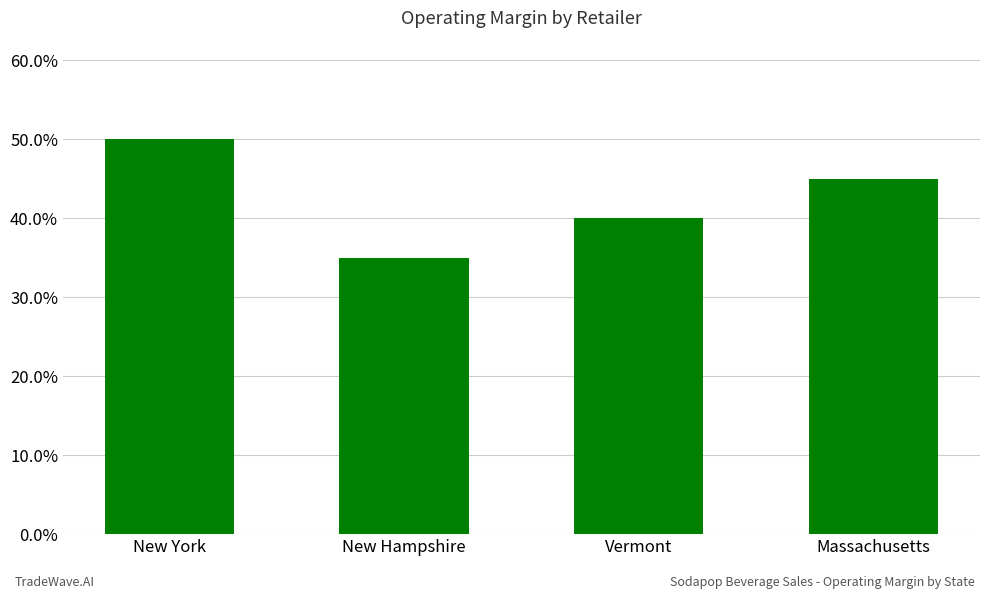

List the labels in order of value, smallest first.

New Hampshire, Vermont, Massachusetts, New York